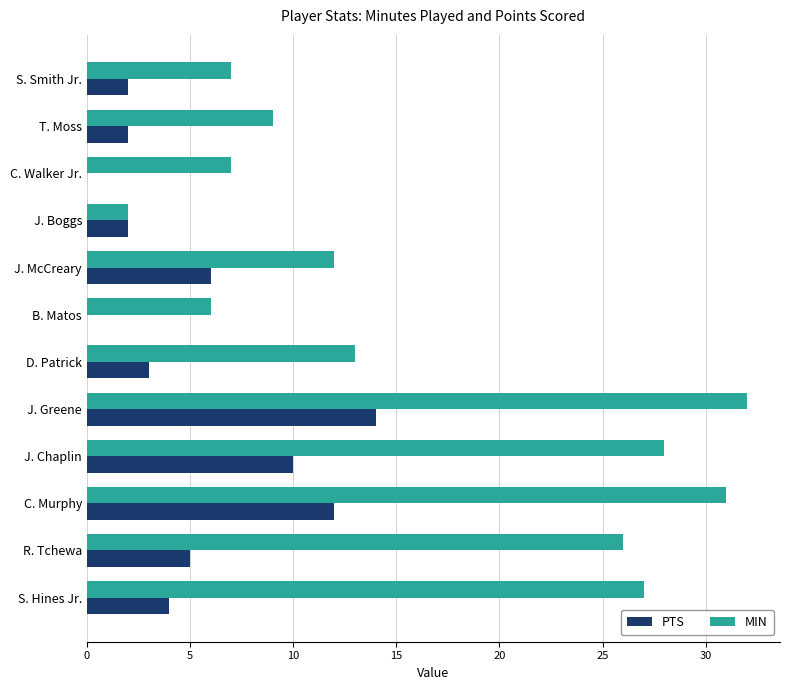

What is the sum of the PTS values at C. Walker Jr. and S. Hines Jr.?

4